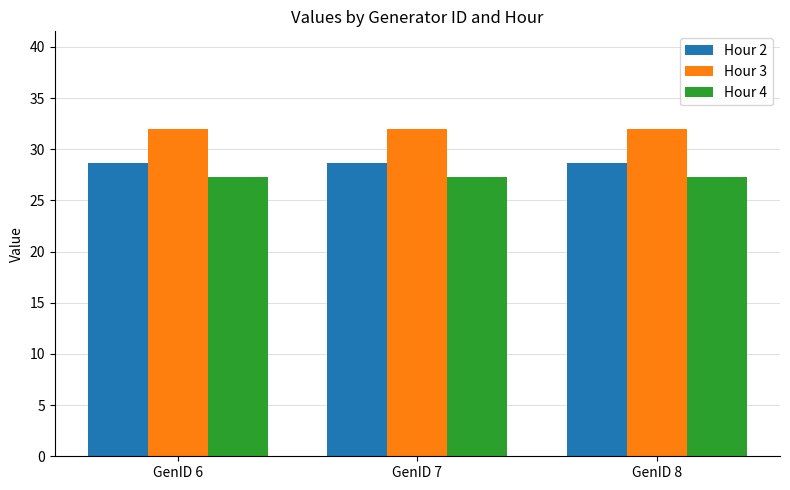

How many categories are shown in the chart?

3